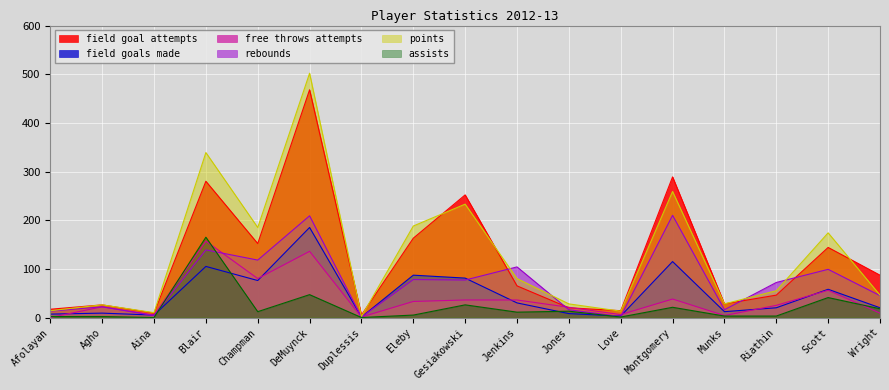

At Munks, list the series in order from largest to smallest.

field_goal_attempts, points, rebounds, field_goals_made, free_throws_attempts, assists